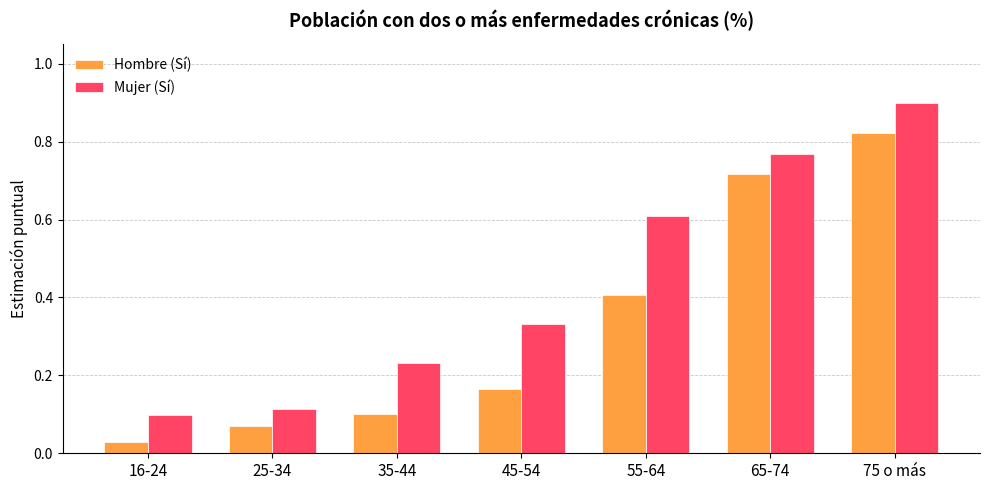

List the series in order of their peak value, lowest first.

Hombre (Sí), Mujer (Sí)